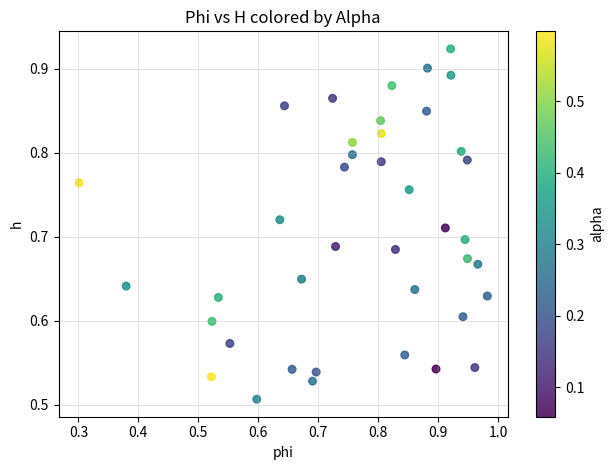

What is the range of Y values (max minus min)?

0.4